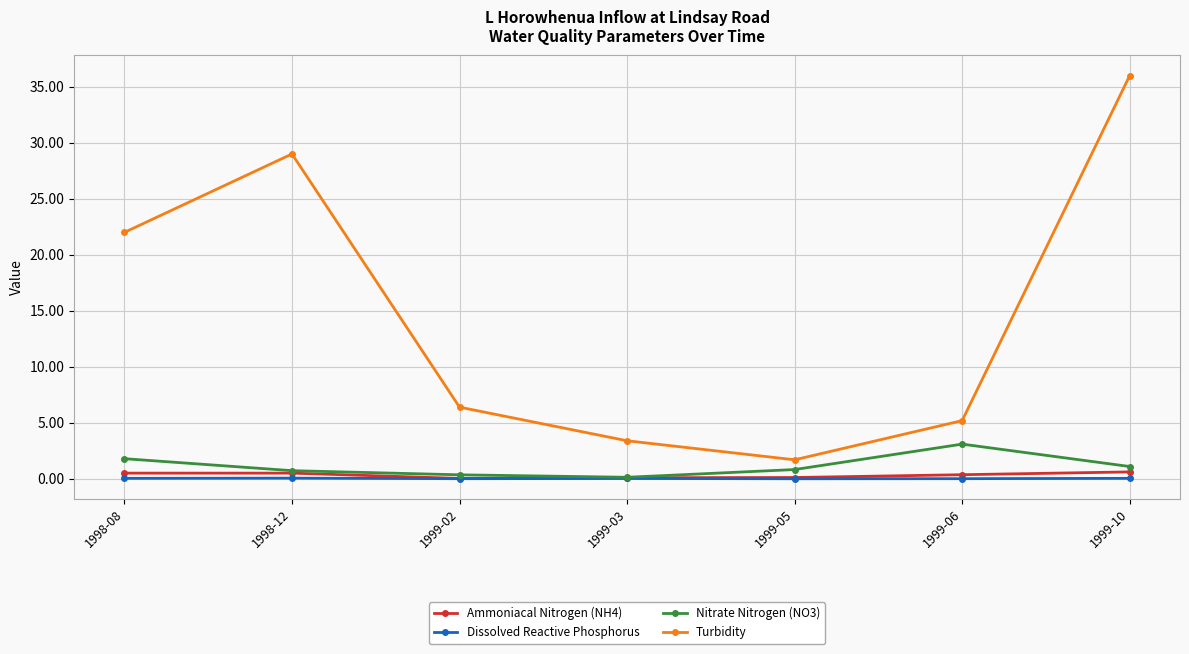

Which series has the widest spread of values?

Turbidity